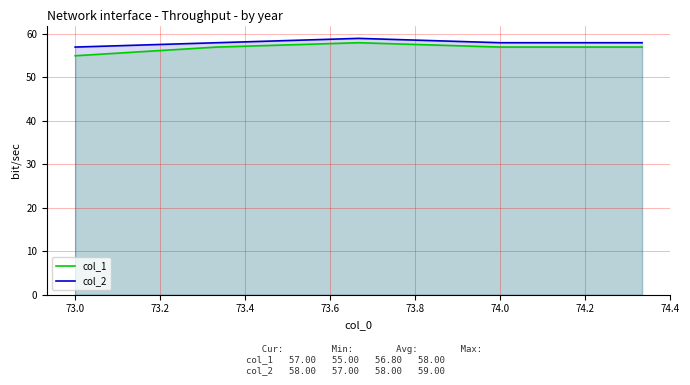

What is the spread (max minus min) of values at 73.0?

2